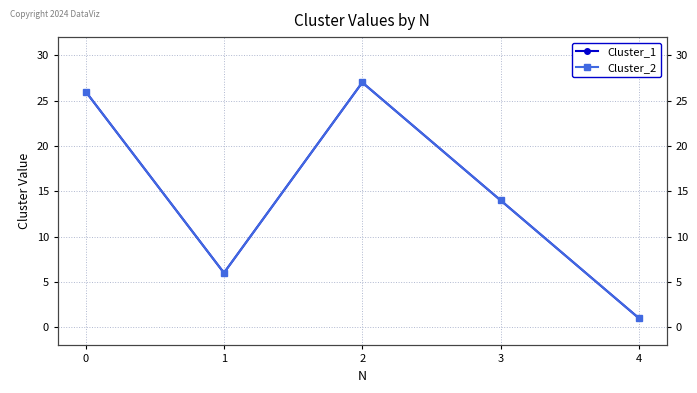

True or false: Cluster_1 and Cluster_2 intersect in this chart.

False